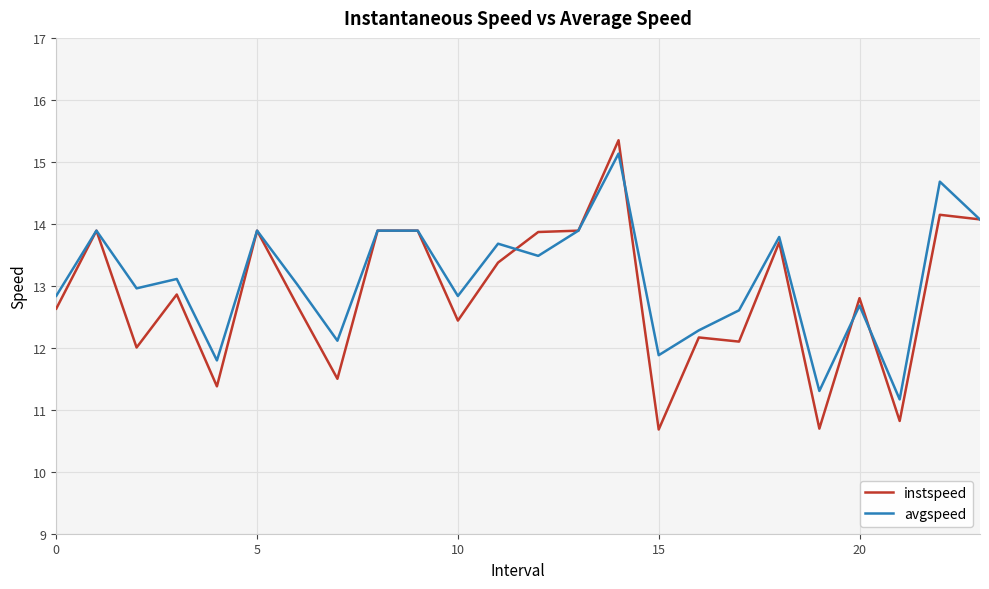

What is the greatest value displayed?

15.3